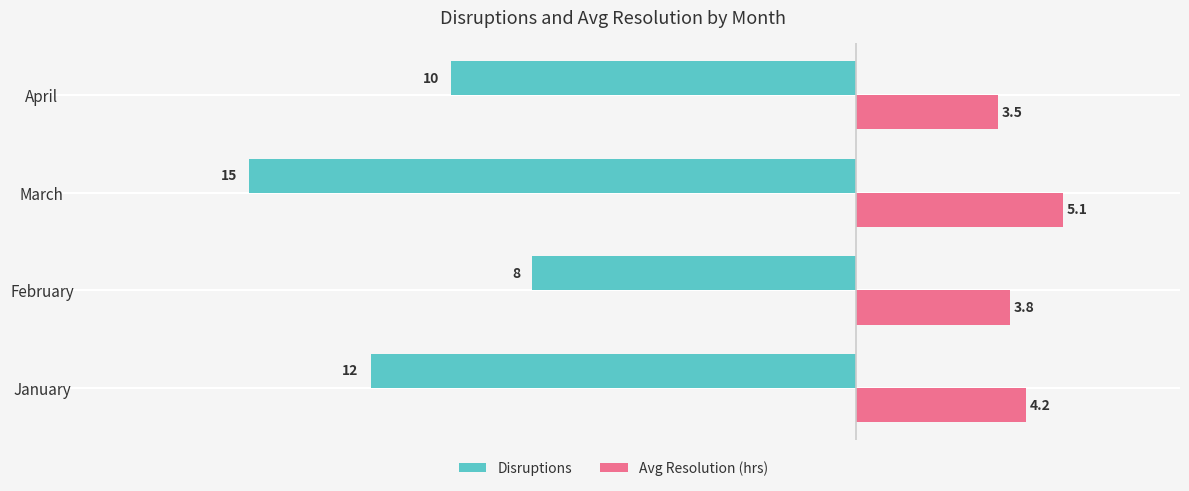

What is the approximate value of Disruptions at February?

-8.0